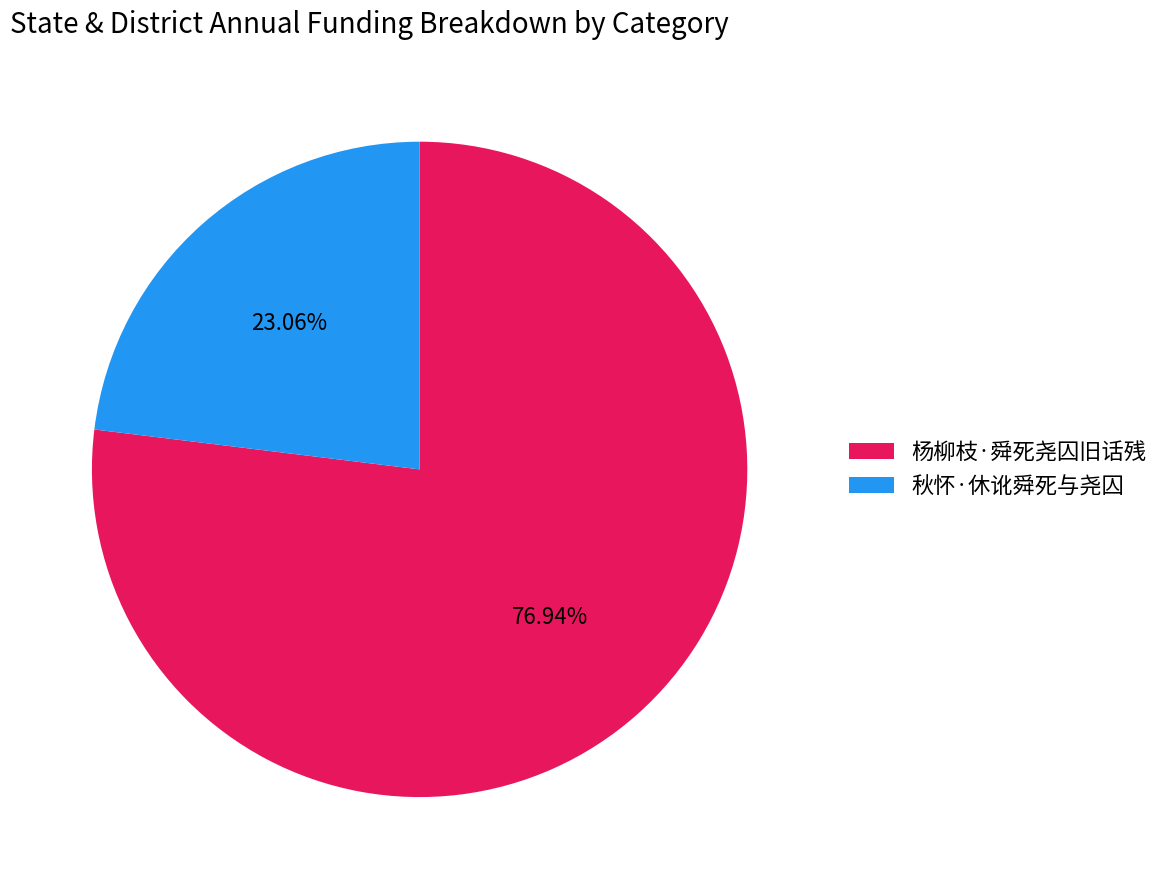

Which category accounts for the majority?

杨柳枝·舜死尧囚旧话残